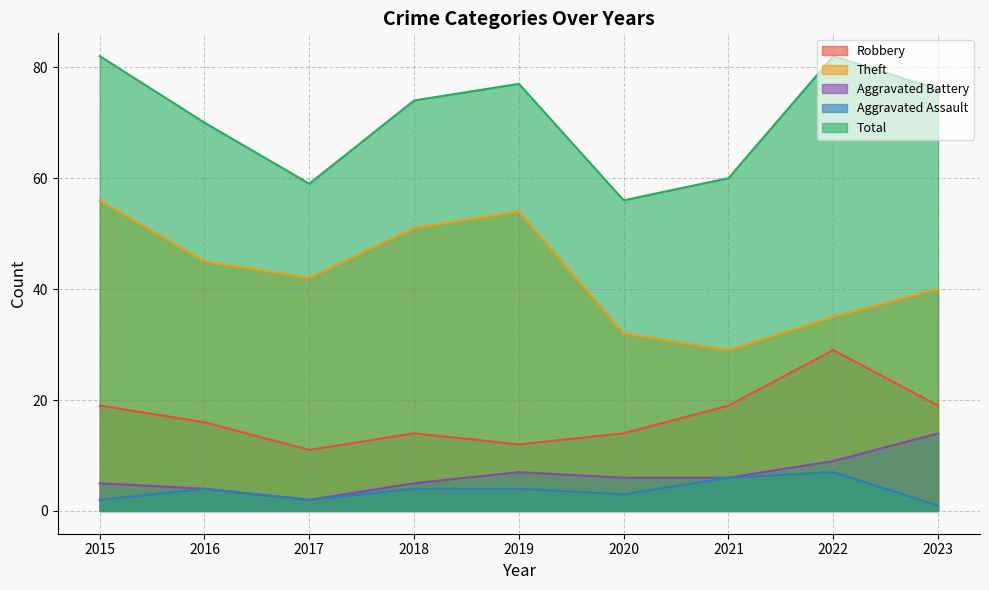

The value of Robbery at 2022 is 29. True or false?

True